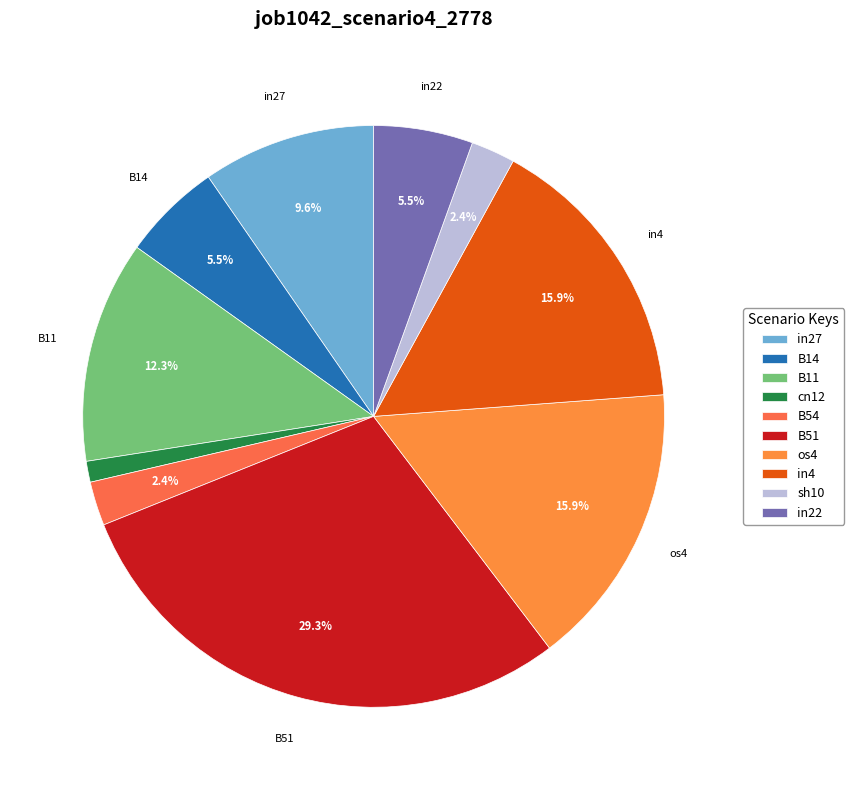

Which category has the smallest portion of the pie?

cn12